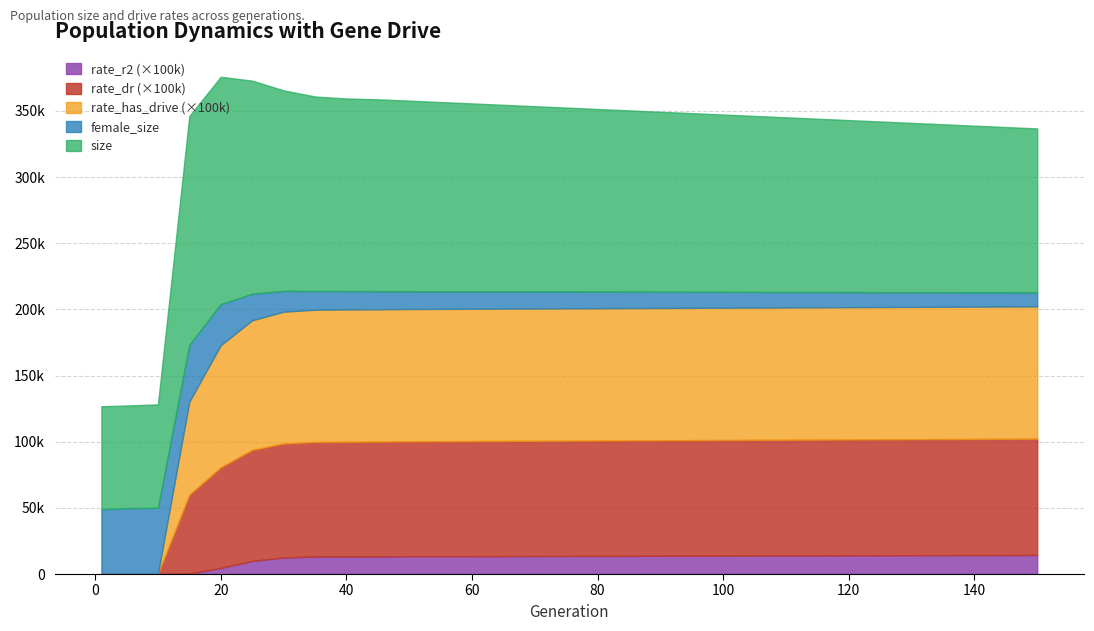

Which series has the largest range (max minus min)?

size